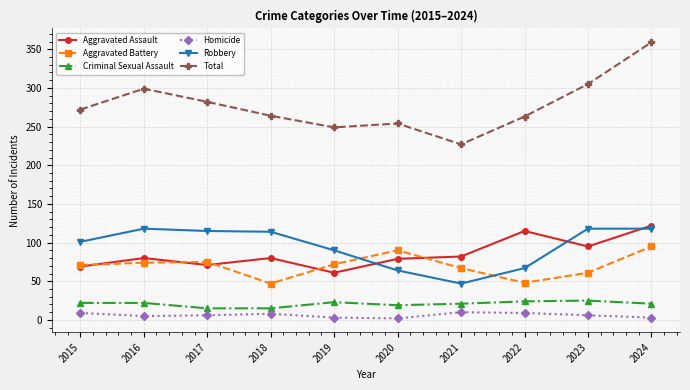

What is the maximum value for Robbery?

118